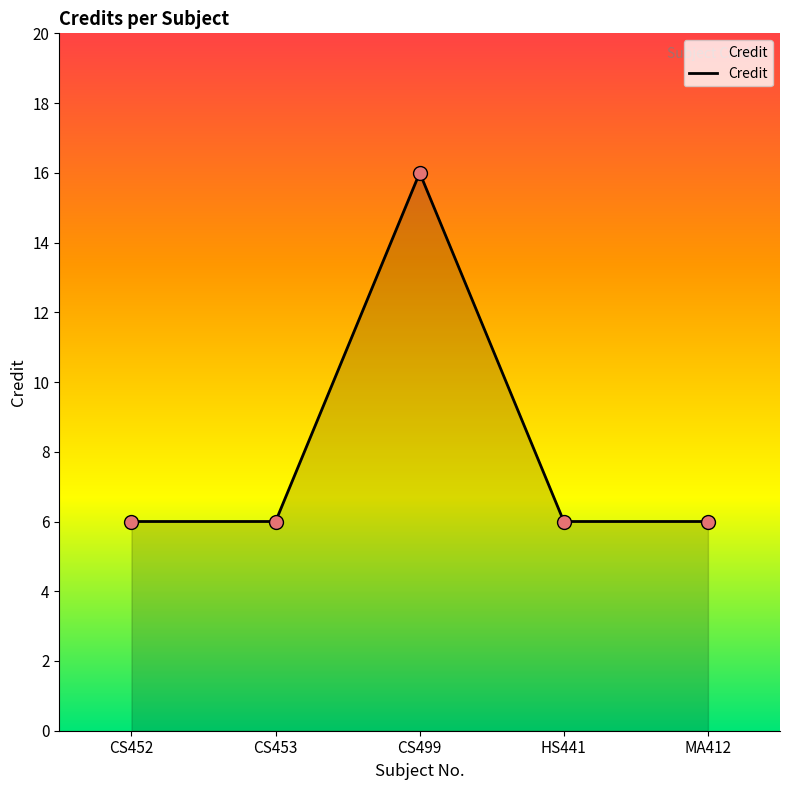

Approximately how many times larger is the value at CS453 compared to HS441?

1.0